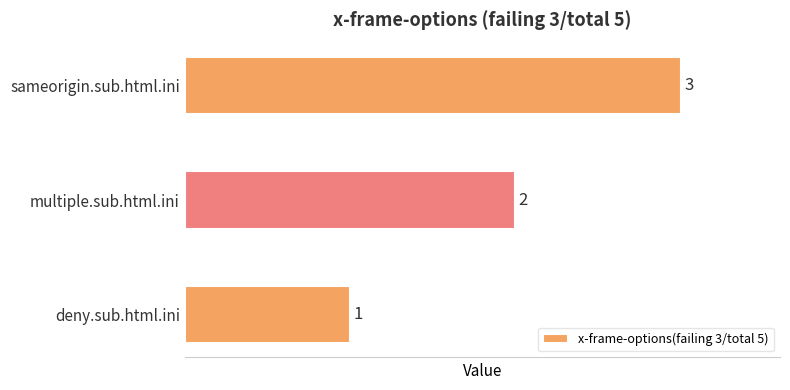

Rank the categories by value from highest to lowest.

sameorigin.sub.html.ini, multiple.sub.html.ini, deny.sub.html.ini